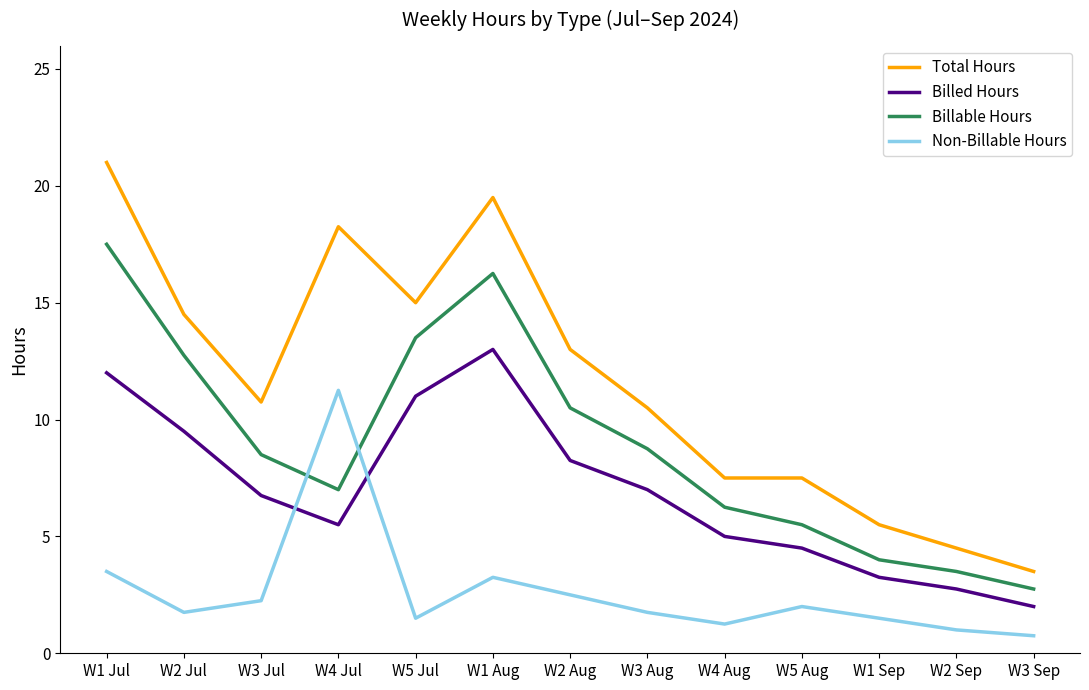

Is the value of Non-Billable Hours at W2 Aug greater than the value of Billable Hours at W4 Aug?

No